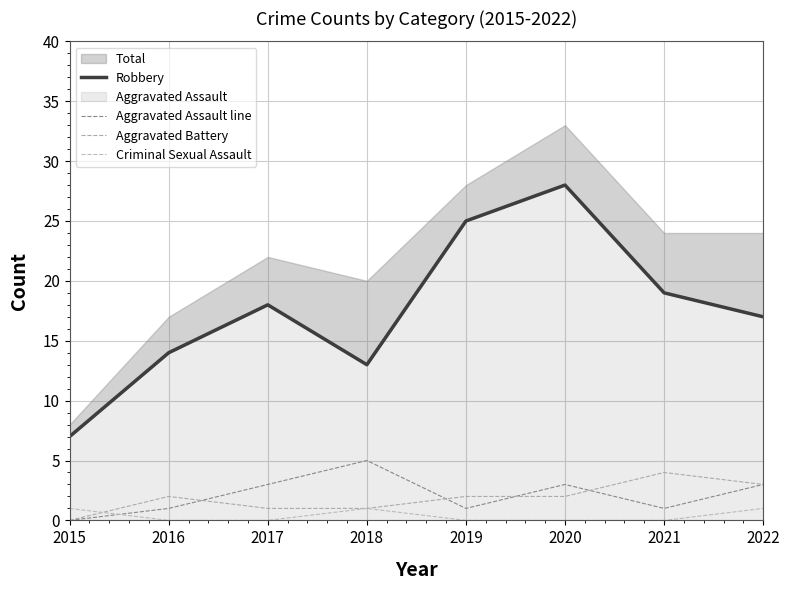

Reading right to left, what are all the values shown in this chart?

Robbery: 2022=17	2021=19	2020=28	2019=25	2018=13	2017=18	2016=14	2015=7
Aggravated Assault line: 2022=3	2021=1	2020=3	2019=1	2018=5	2017=3	2016=1	2015=0
Aggravated Battery: 2022=3	2021=4	2020=2	2019=2	2018=1	2017=1	2016=2	2015=0
Criminal Sexual Assault: 2022=1	2021=0	2020=0	2019=0	2018=1	2017=0	2016=0	2015=1